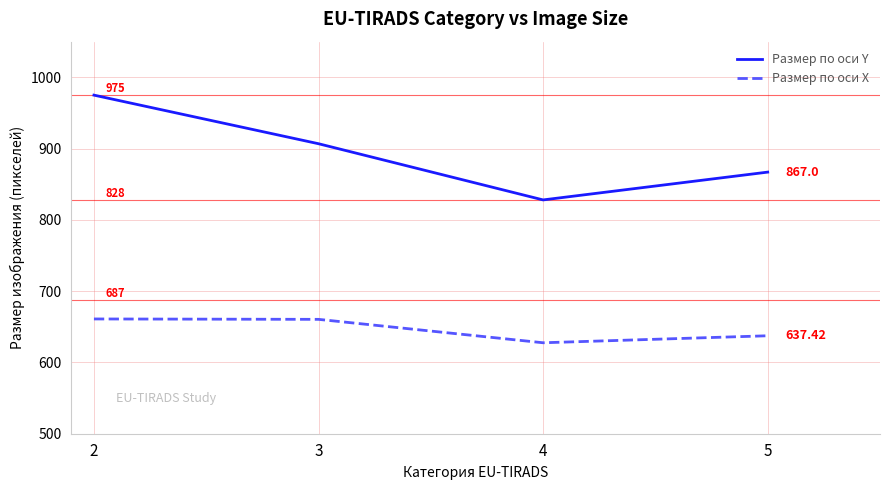

At how many categories does at least one series exceed 960?

1